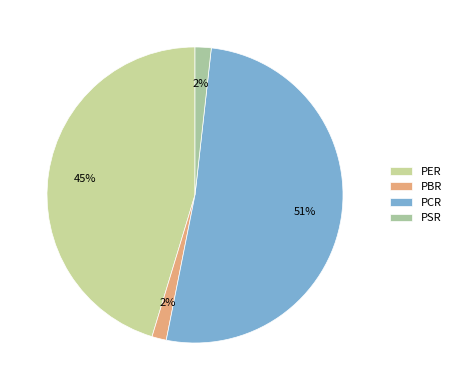

What percentage is the PER slice, to the nearest percent?

45%